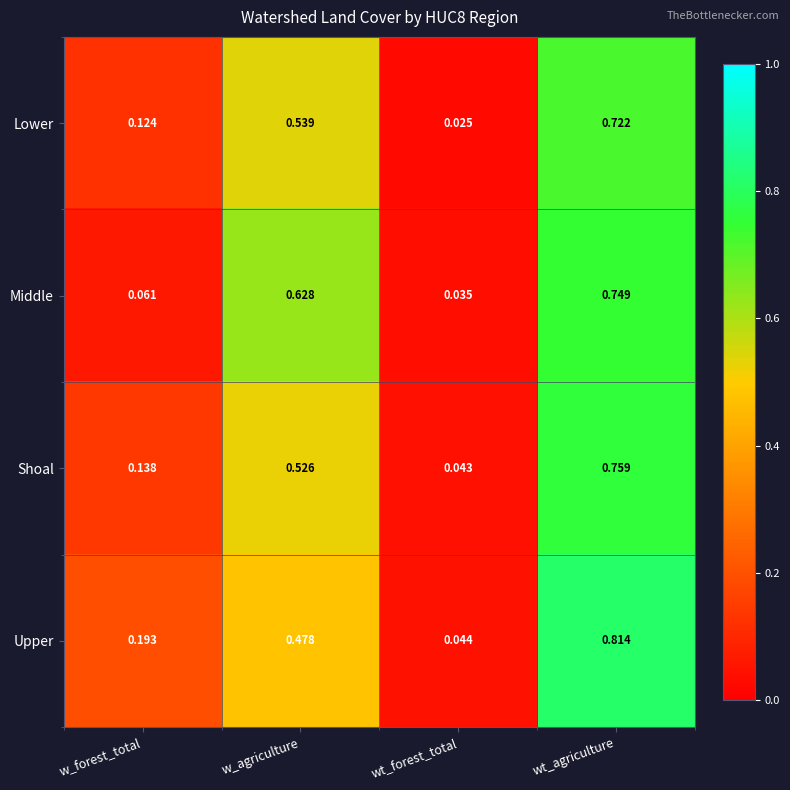

Which series has the largest total across all categories?

Upper